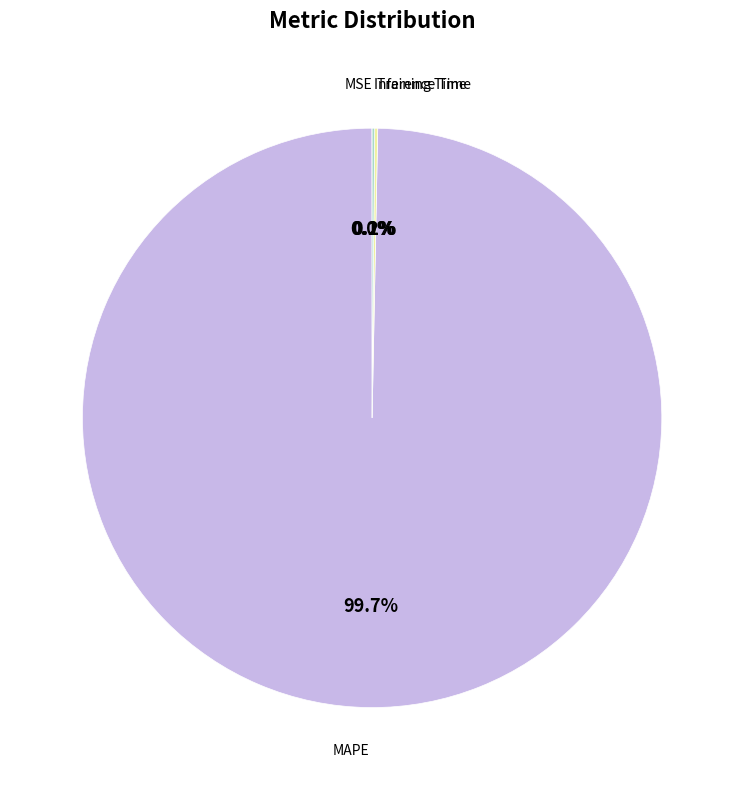

Which slice is the largest?

MAPE